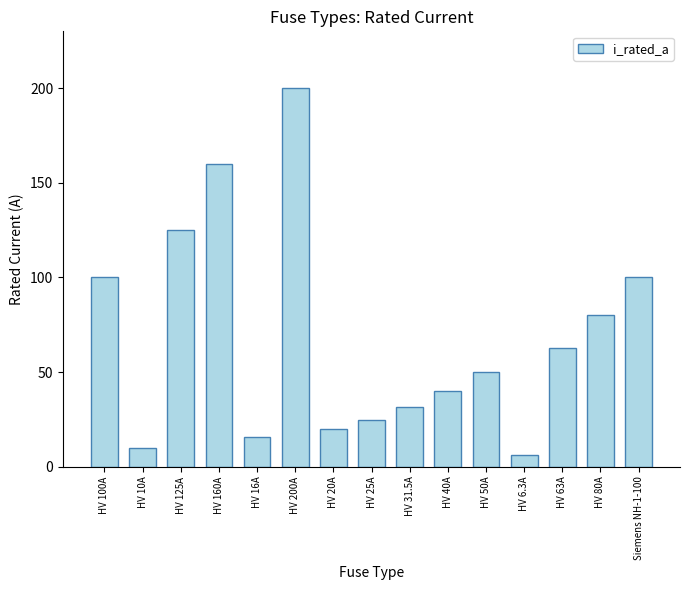

What value does the data have at HV 10A?

10.0